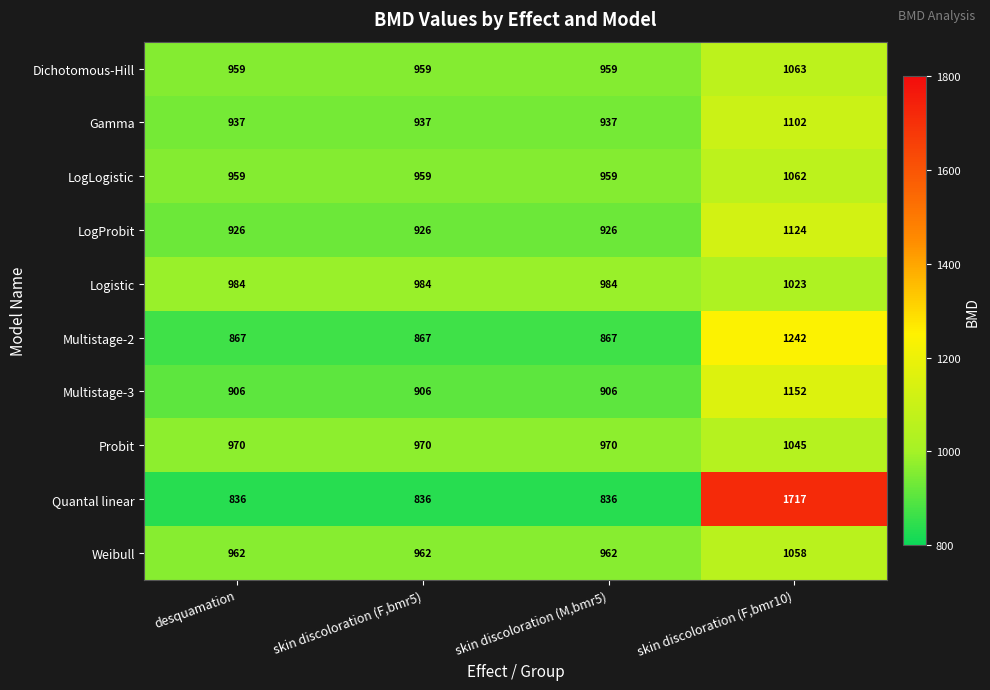

Which series has the largest total across all categories?

Quantal linear